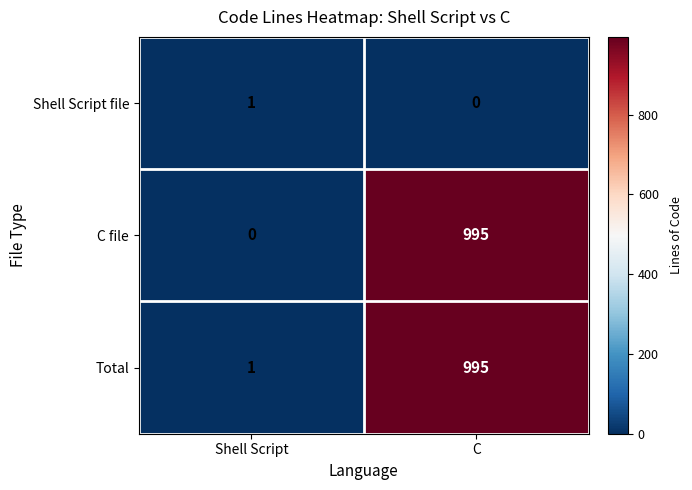

At which category is the sum across all series the highest?

C